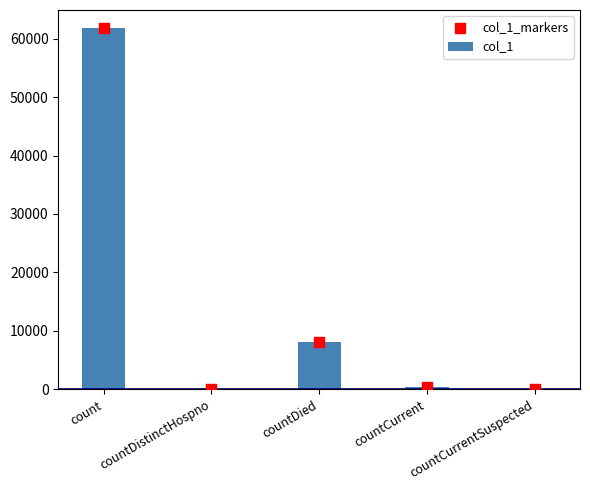

What are all the series names shown in the legend?

col_1, col_1_markers